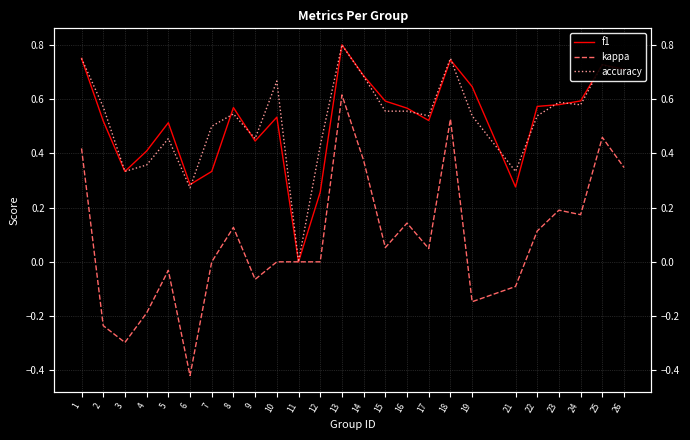

Is it true that kappa equals 0.5 at 25?

True